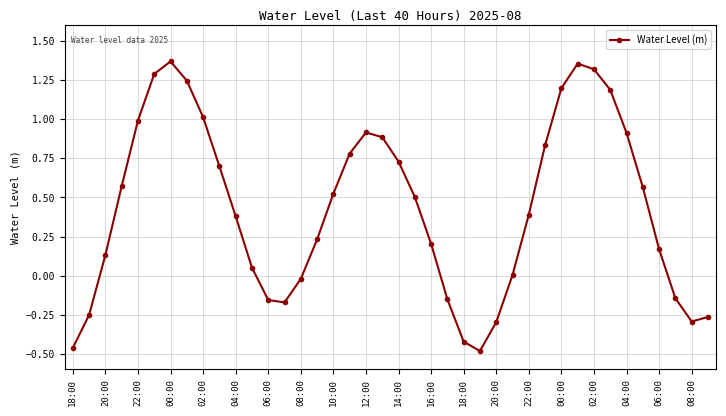

What is the average value?

0.4